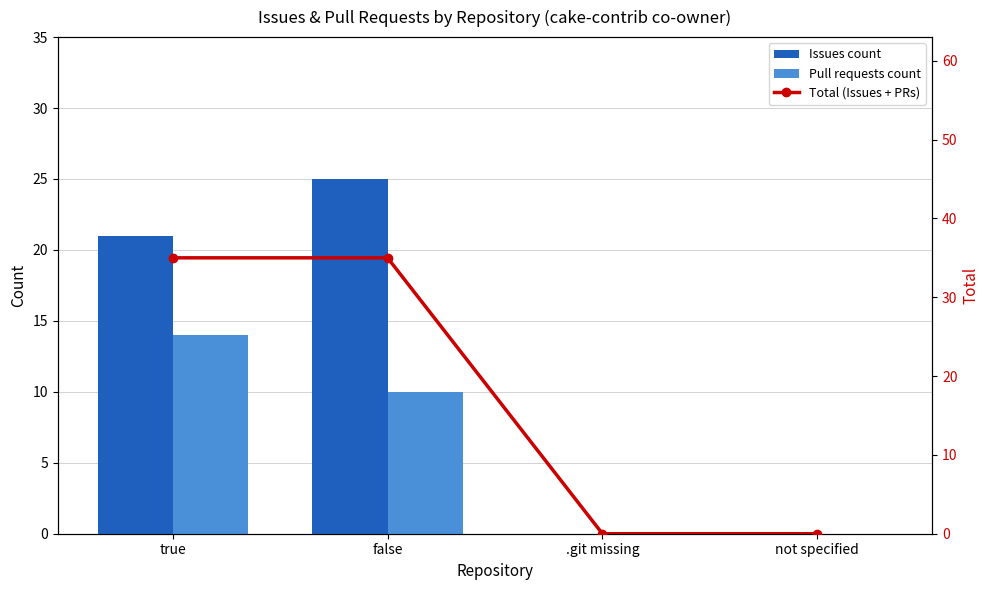

Reading left to right, list all the values displayed in this chart.

Issues count: true=21	false=25	.git missing=0	not specified=0
Pull requests count: true=14	false=10	.git missing=0	not specified=0
Total (Issues + PRs): true=35	false=35	.git missing=0	not specified=0